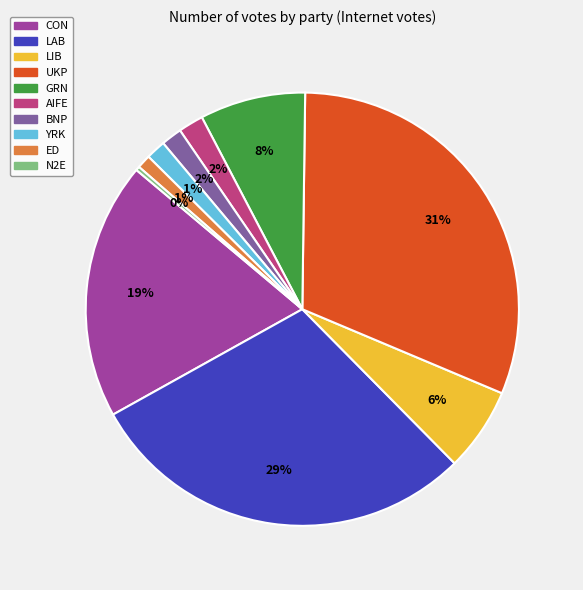

What percentage is the ED slice, to the nearest percent?

1%